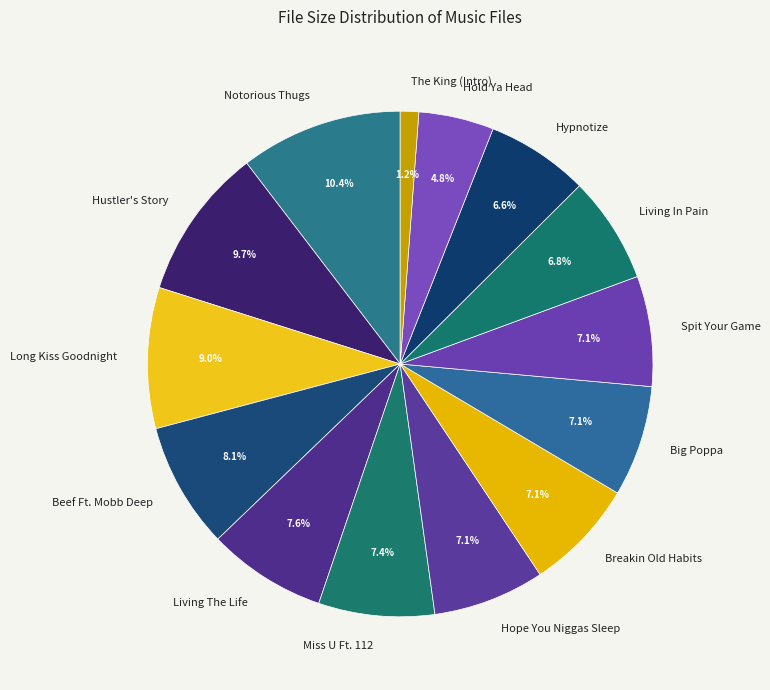

Between Notorious Thugs and Hustler's Story, which is larger?

Notorious Thugs